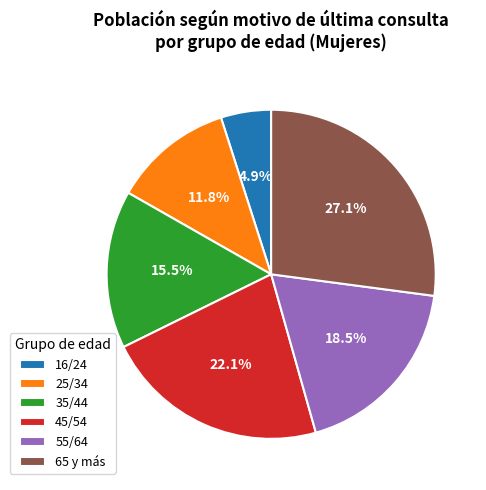

What portion of the pie excludes 16/24?

95.1%